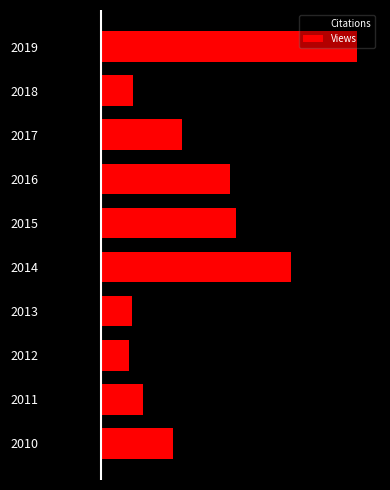

How many distinct data groups are displayed?

2